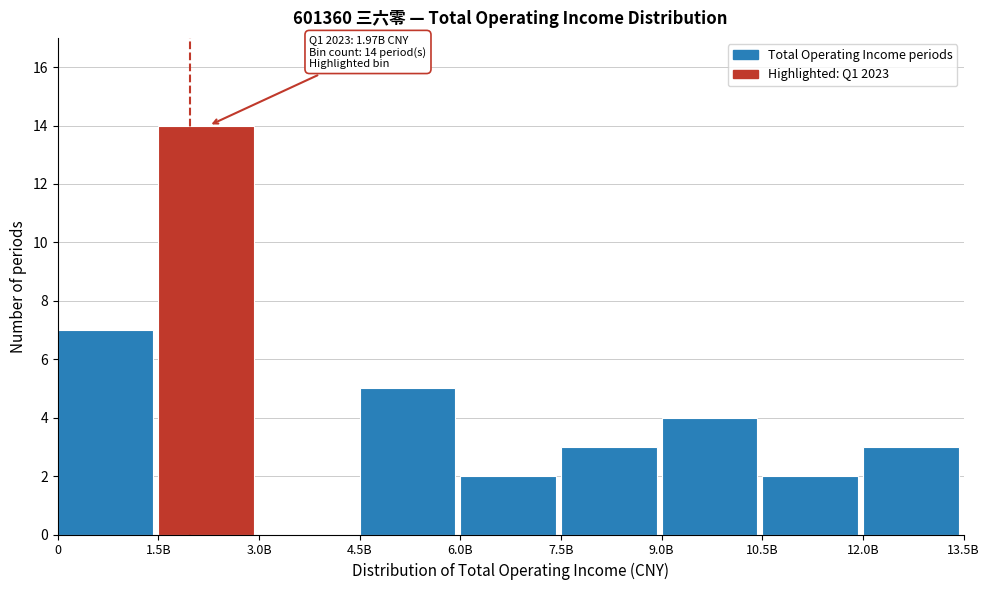

Reading left to right, list all the values displayed in this chart.

0=7	1.5B=14	3.0B=0	4.5B=5	6.0B=2	7.5B=3	9.0B=4	10.5B=2	12.0B=3